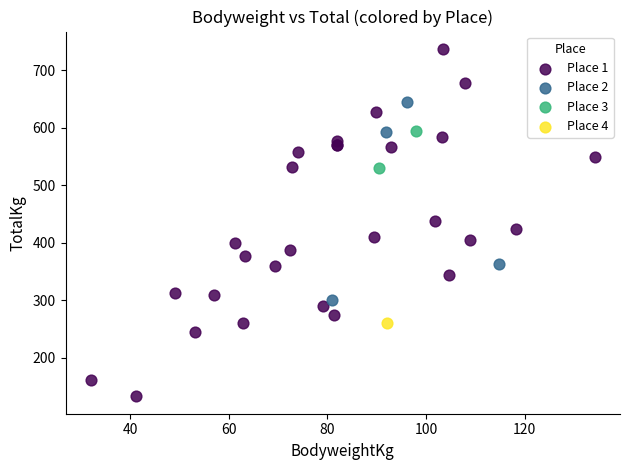

What are all the series names shown in the legend?

Place 1, Place 2, Place 3, Place 4